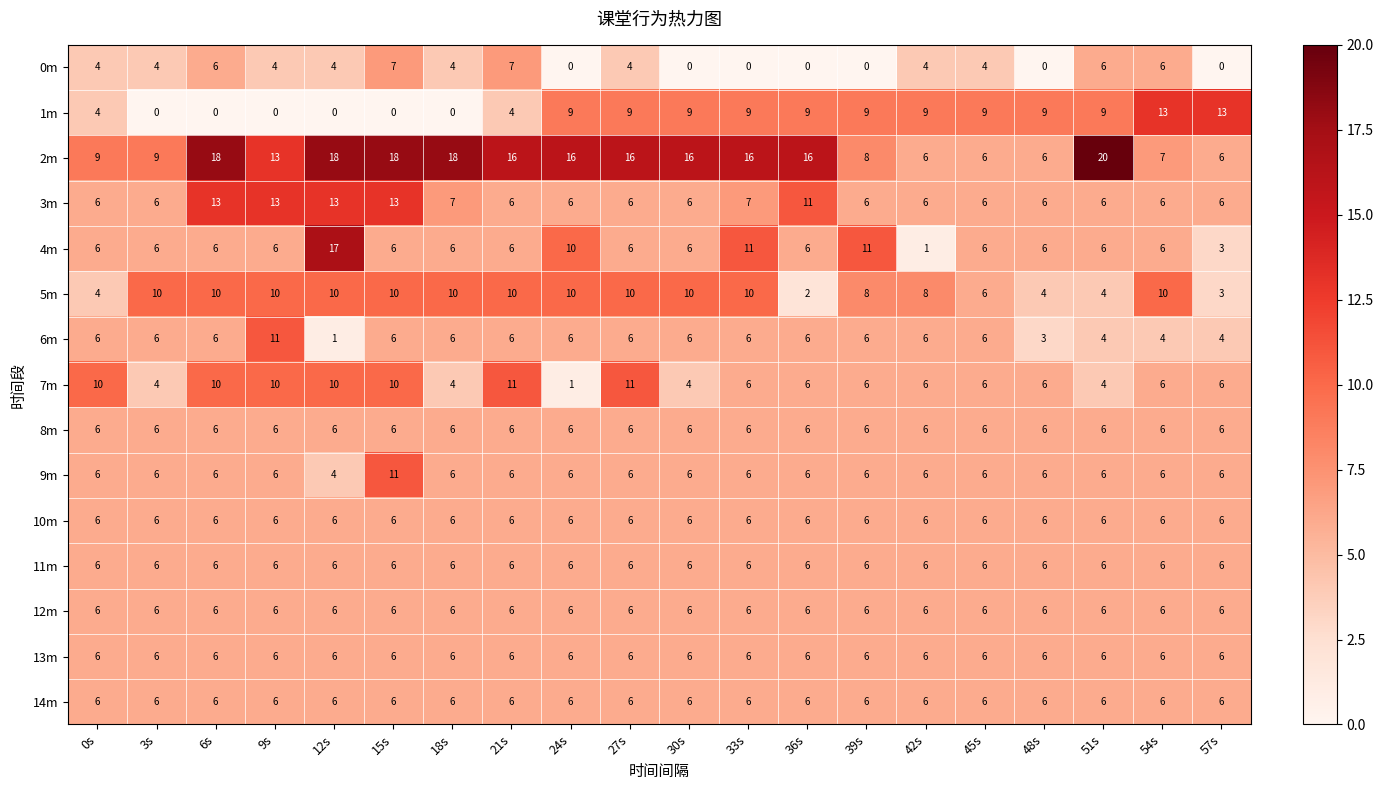

Count the number of data series in this chart.

15